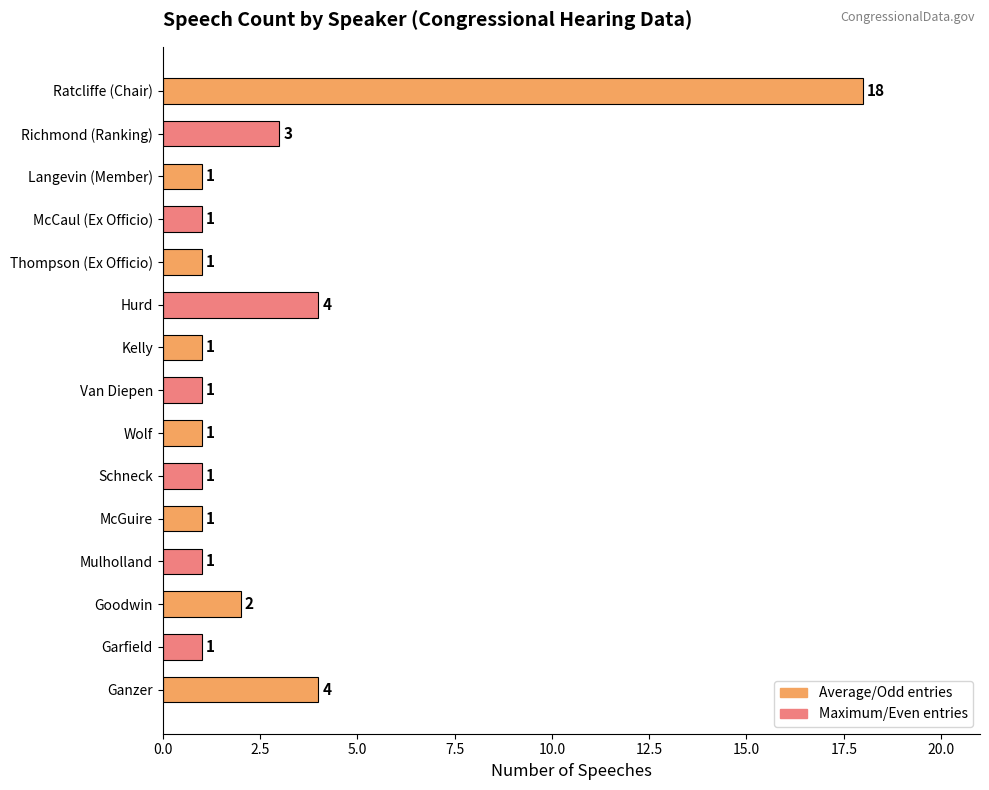

What is the sum of the values at Goodwin and Ganzer?

6